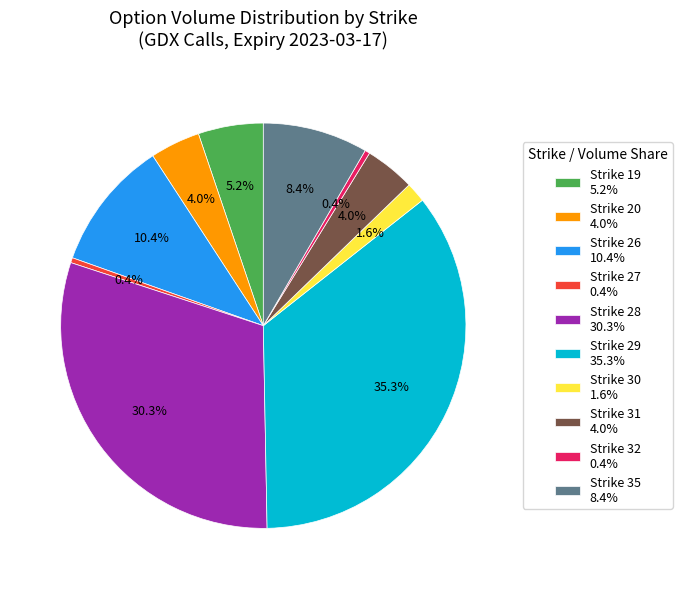

How many segments does this pie chart have?

10